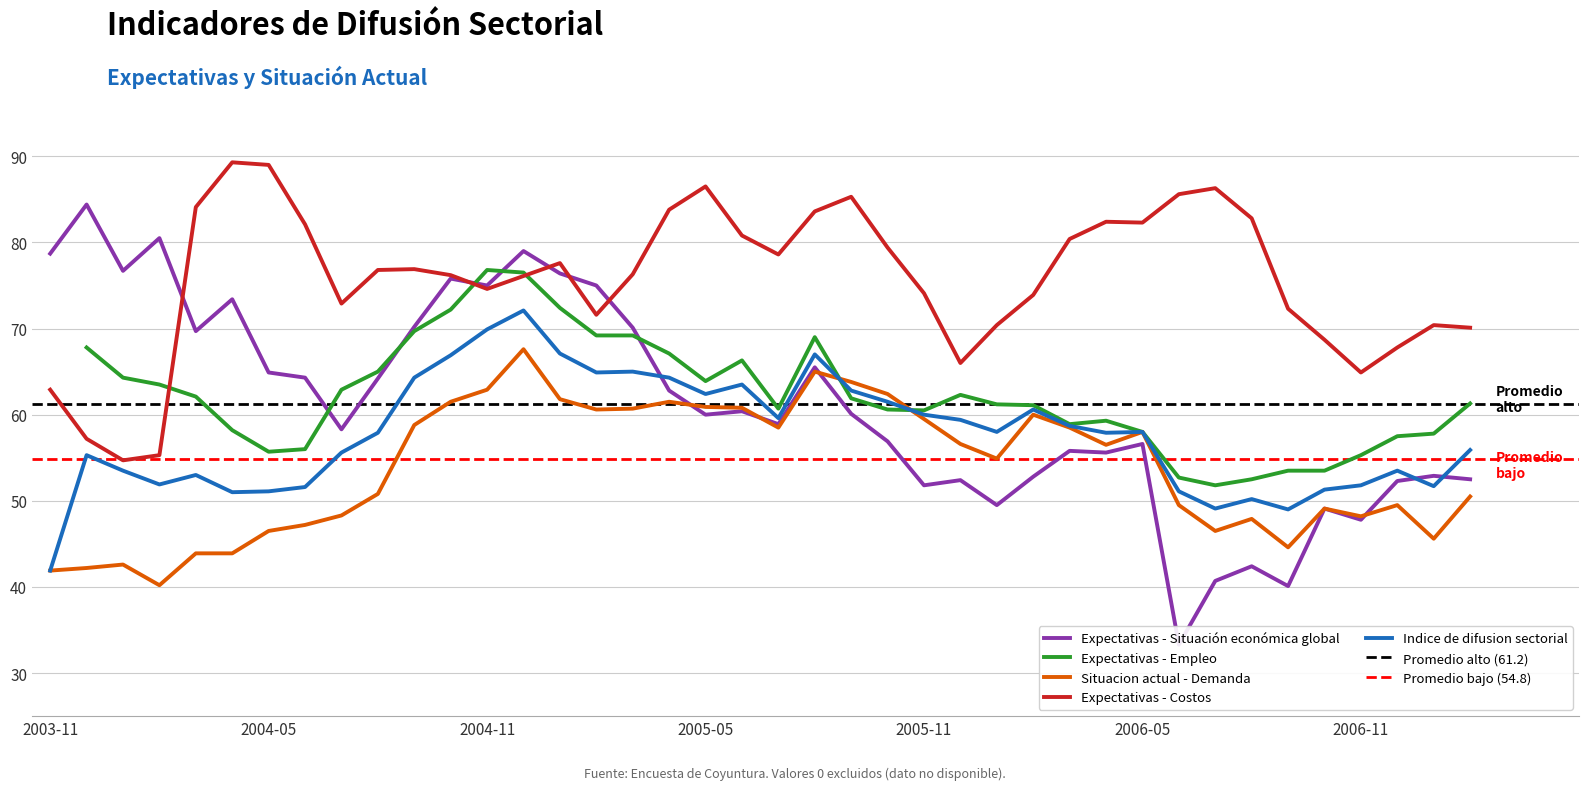

Does the chart display data point markers on the line(s)?

No